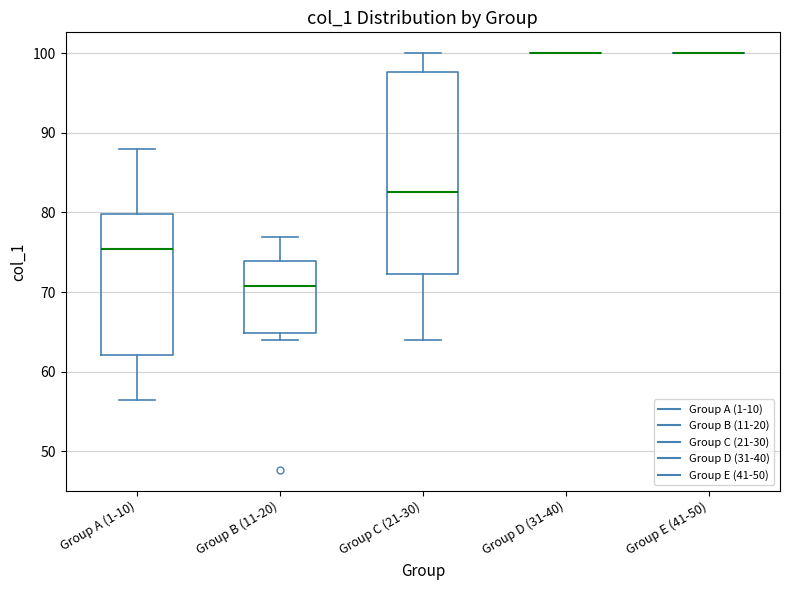

Reading left to right, transcribe this box plot: for each box, give where its median line is, the range the box spans, and where its two whiskers end, as read against the y-axis. The values are not printed on the chart, so give them approximately, as read against the axis.

Group A (1-10): median 75, box 62 to 80, whiskers 56 to 88
Group B (11-20): median 71, box 65 to 74, whiskers 64 to 77
Group C (21-30): median 83, box 72 to 98, whiskers 64 to 100
Group D (31-40): box collapsed to a line at 100, whiskers 100 to 100
Group E (41-50): box collapsed to a line at 100, whiskers 100 to 100